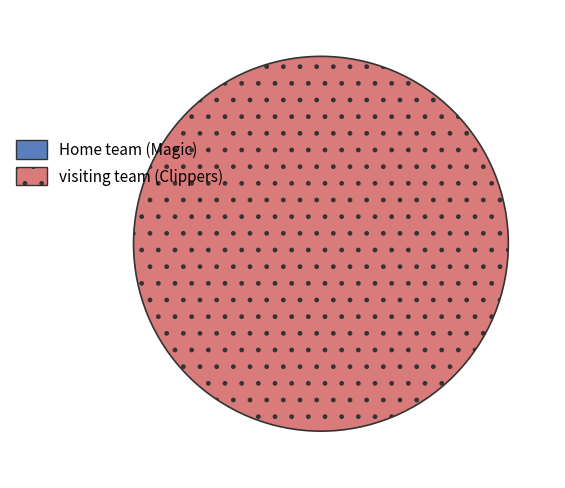

What percentage is the visiting team (Clippers) slice, to the nearest percent?

100%